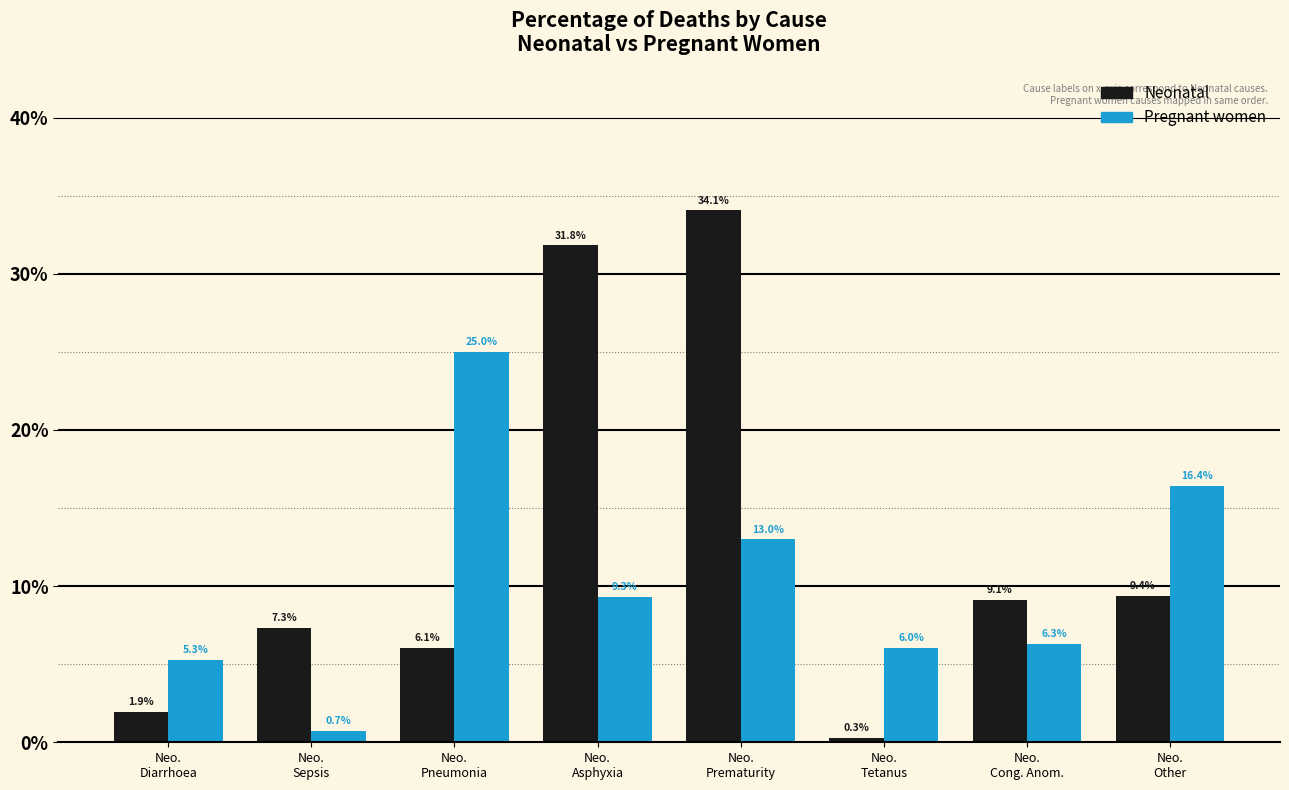

What are all the series names shown in the legend?

Neonatal, Pregnant women